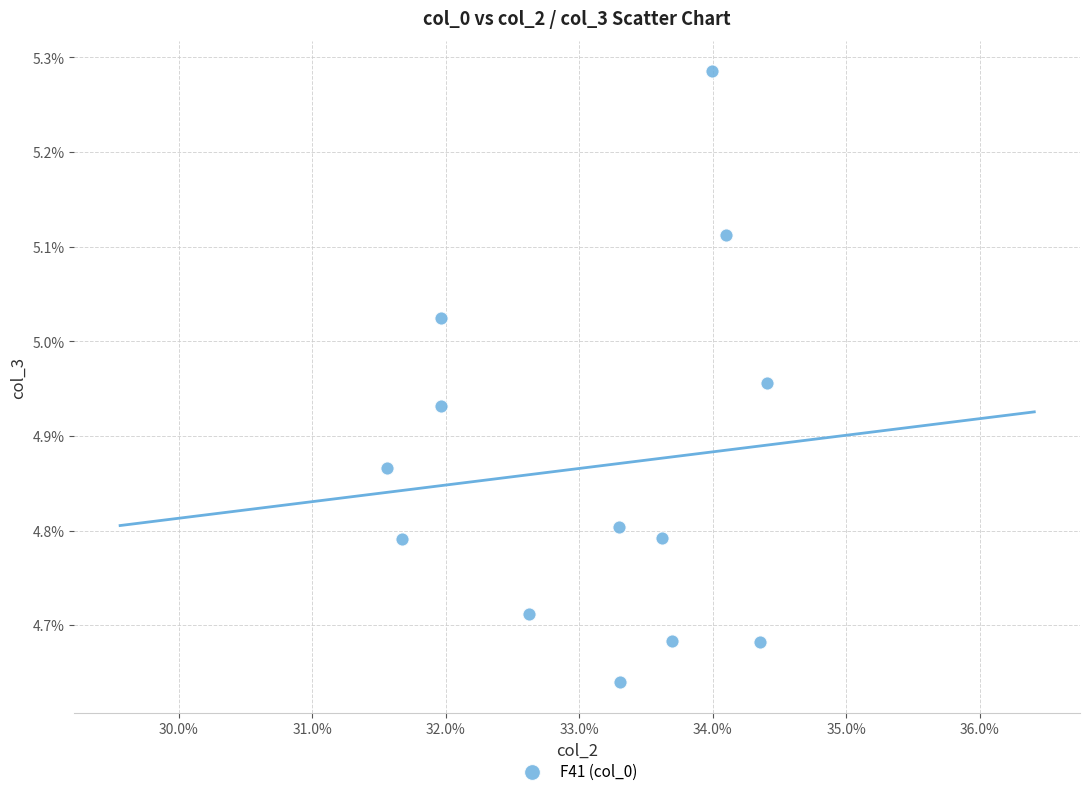

What is the range of Y values (max minus min)?

0.6